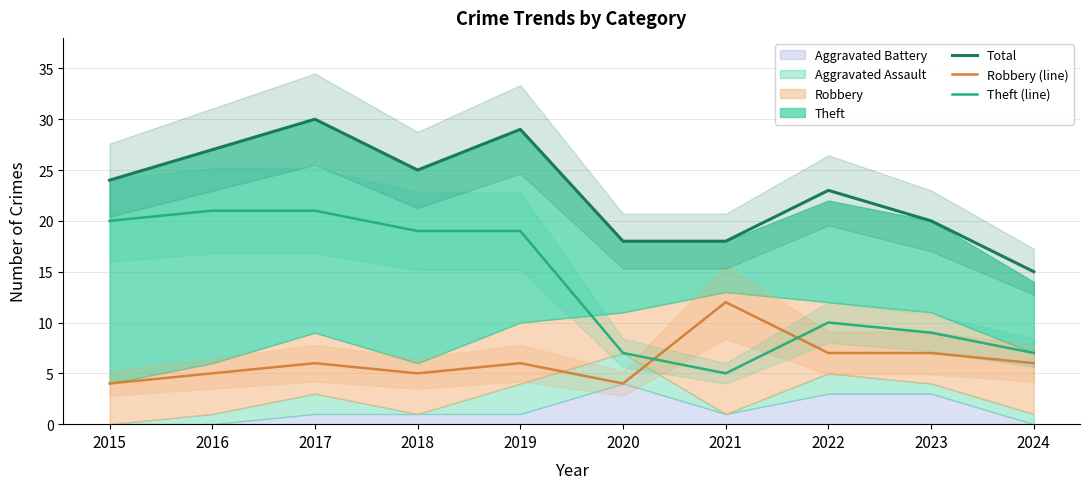

What is the difference between the second highest and minimum values in the Total series?

14